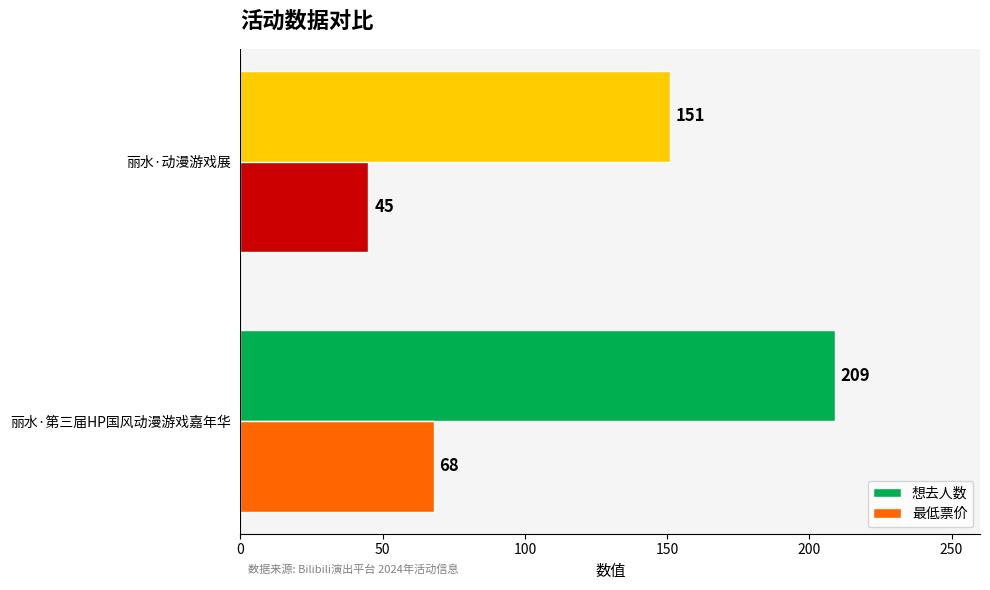

How many data points in 最低票价 are less than 68?

1